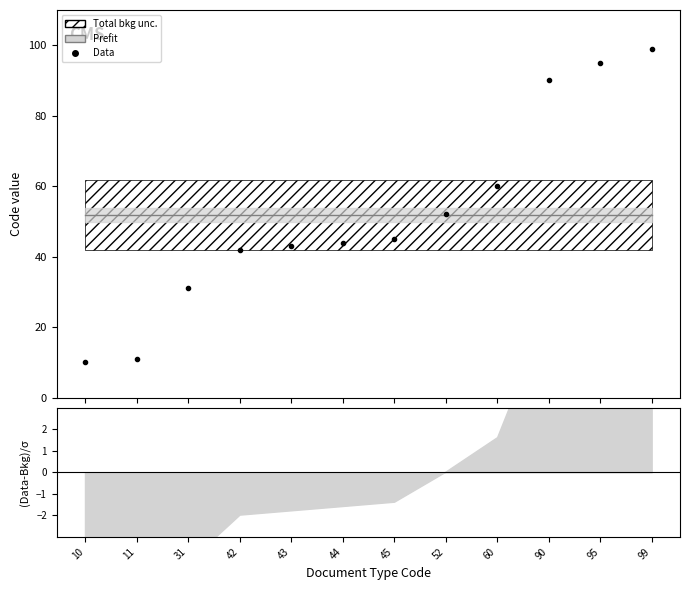

What is the ratio of the value at 95 to the value at 52?

1.8